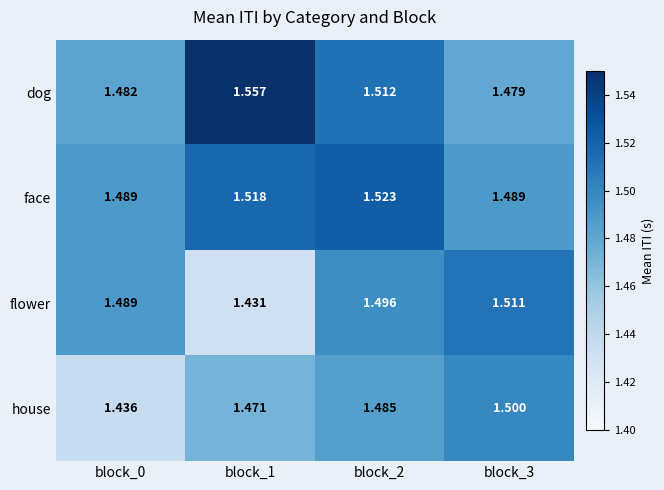

What is the total value across all series at block_1?

6.0